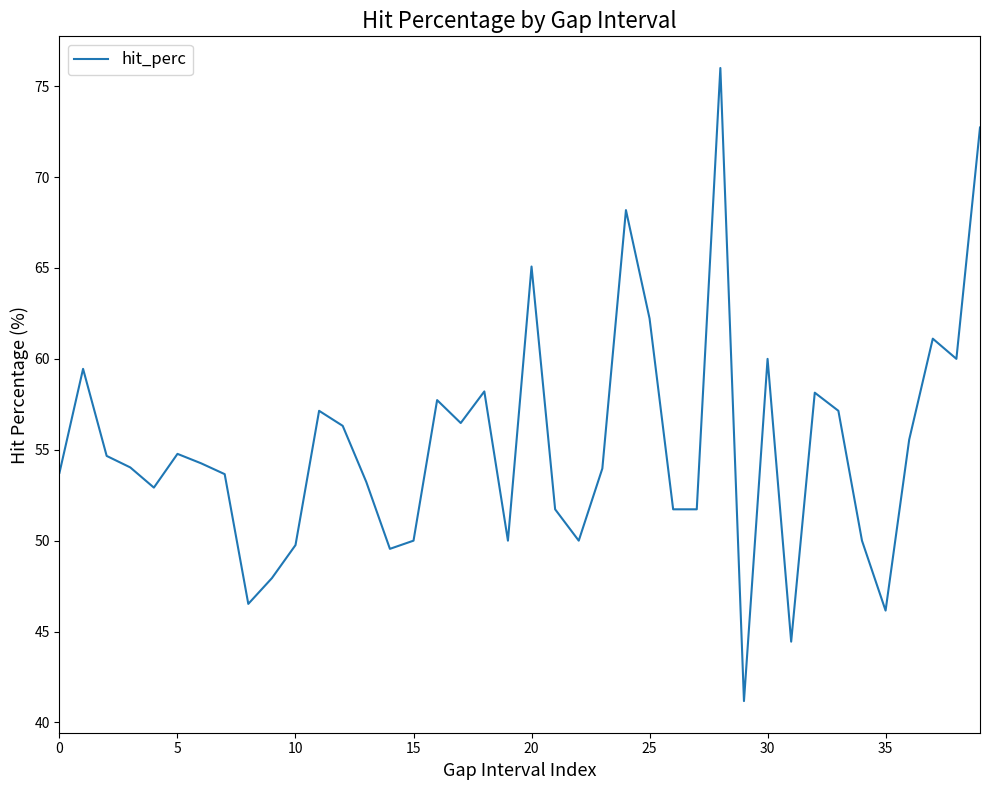

What is the minimum value shown in the chart?

41.2